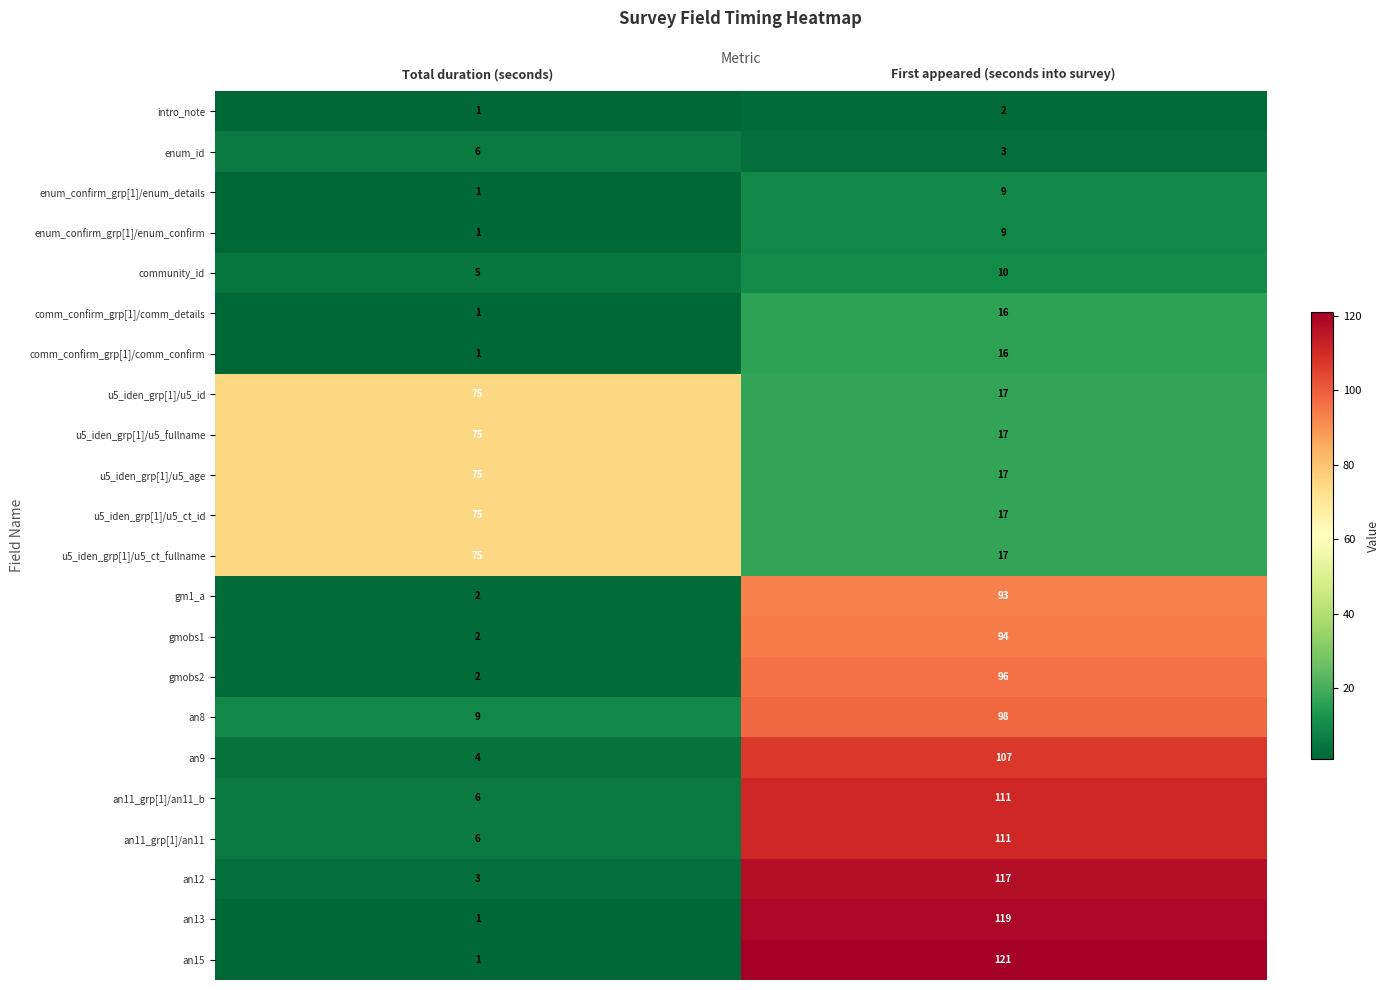

Where is enum_id nearest to the value 4?

First appeared (seconds into survey)